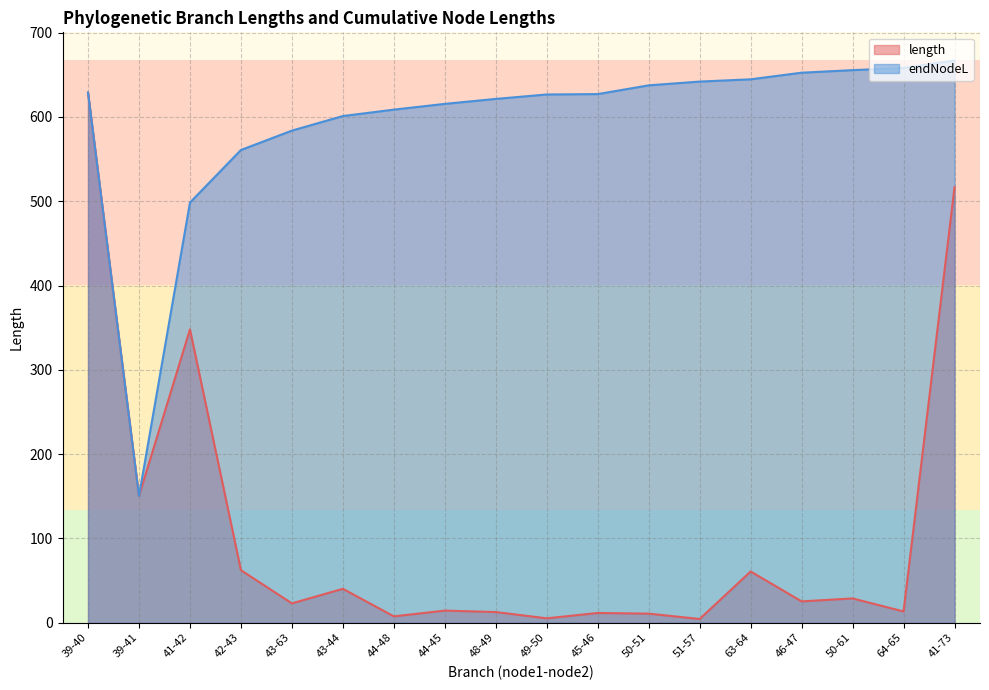

At 50-61, list the series in order from largest to smallest.

endNodeL, length